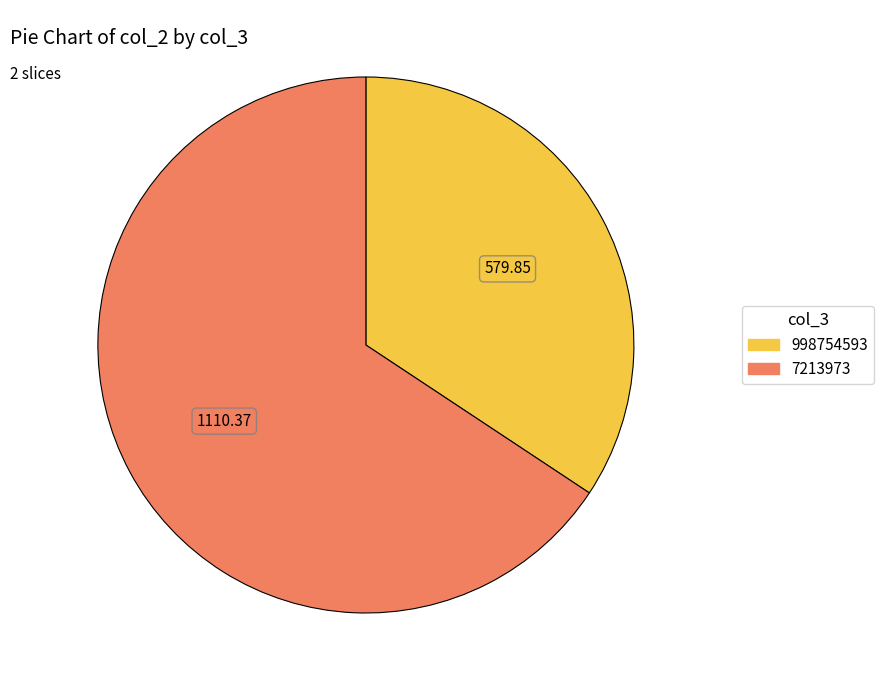

Between 998754593 and 7213973, which is larger?

7213973